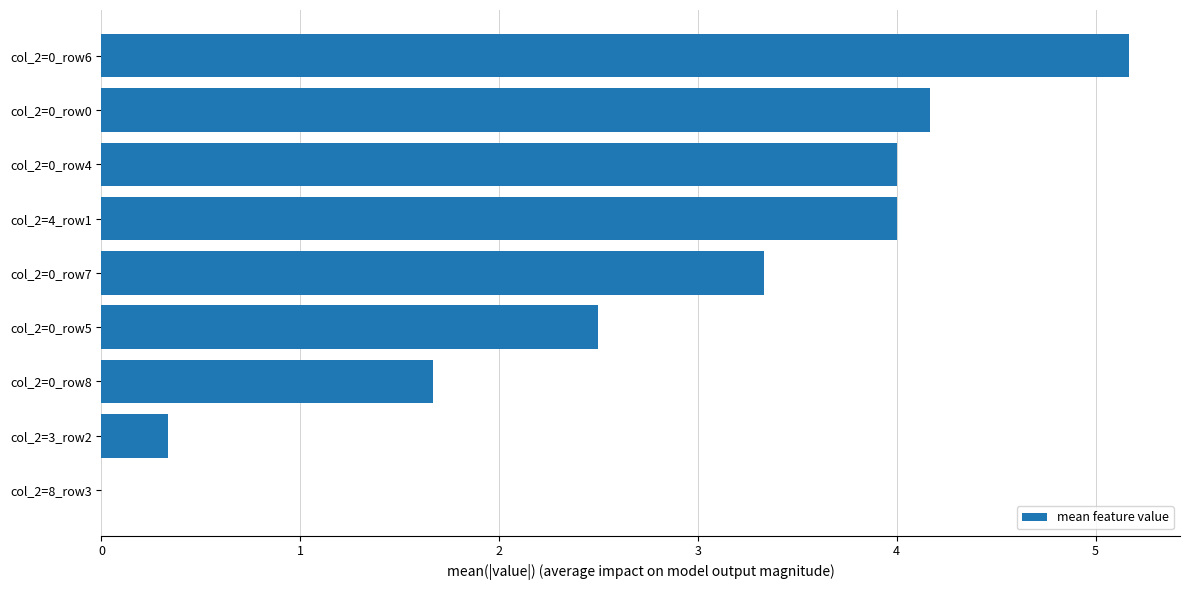

Reading bottom to top, extract all data points from this chart.

col_2=8_row3=0.0	col_2=3_row2=0.3	col_2=0_row8=1.7	col_2=0_row5=2.5	col_2=0_row7=3.3	col_2=4_row1=4.0	col_2=0_row4=4.0	col_2=0_row0=4.2	col_2=0_row6=5.2